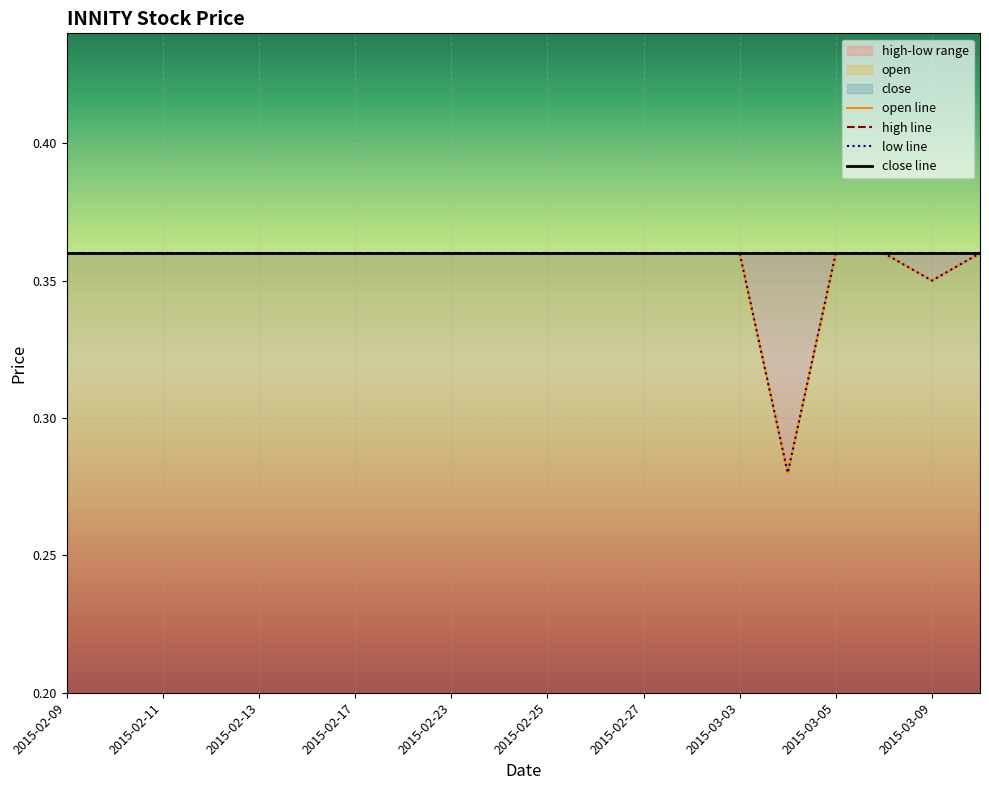

What position from the left is 2015-03-04?

16